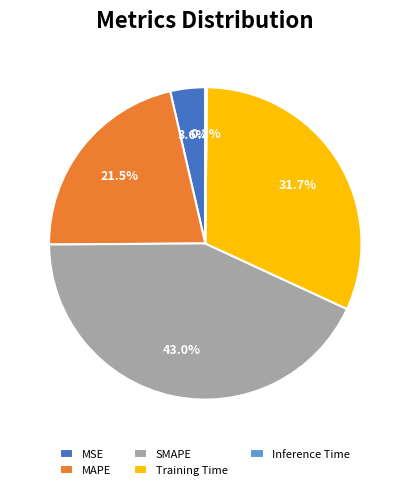

What percentage is the SMAPE slice, to the nearest percent?

43%